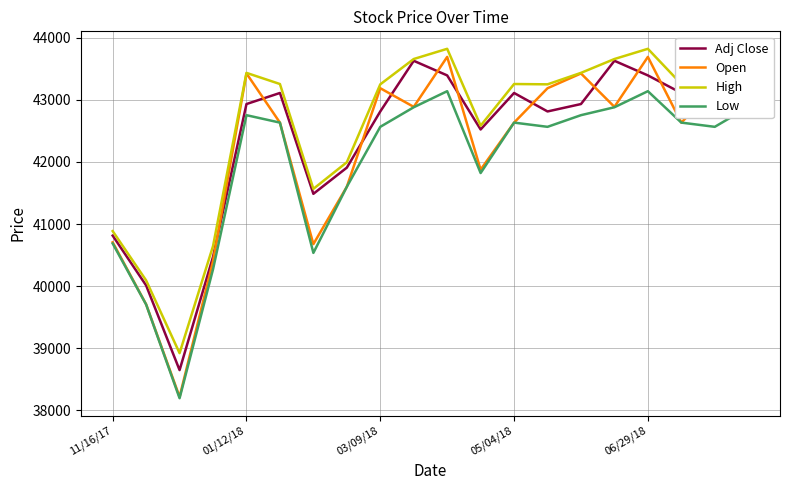

What are all the series names shown in the legend?

Adj Close, Open, High, Low